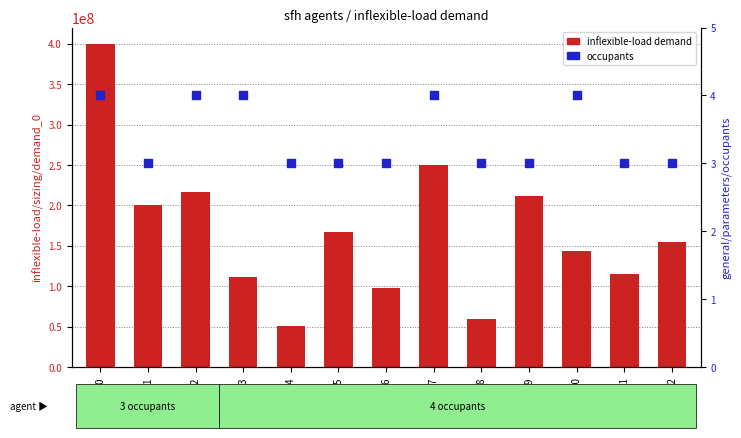

Is the value of inflexible-load demand at sfh_6 greater than the value of general/parameters/occupants at sfh_4?

Yes